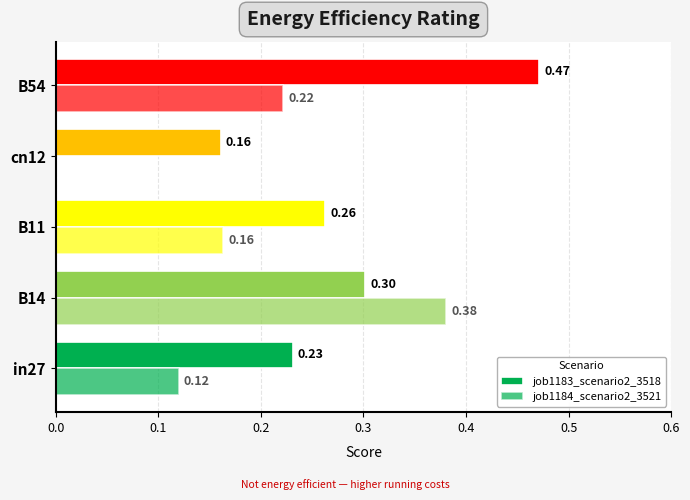

Reading right to left, what are all the values shown in this chart?

job1183_scenario2_3518: 0.5	0.2	0.3	0.3	0.2
job1184_scenario2_3521: 0.2	0.0	0.2	0.4	0.1